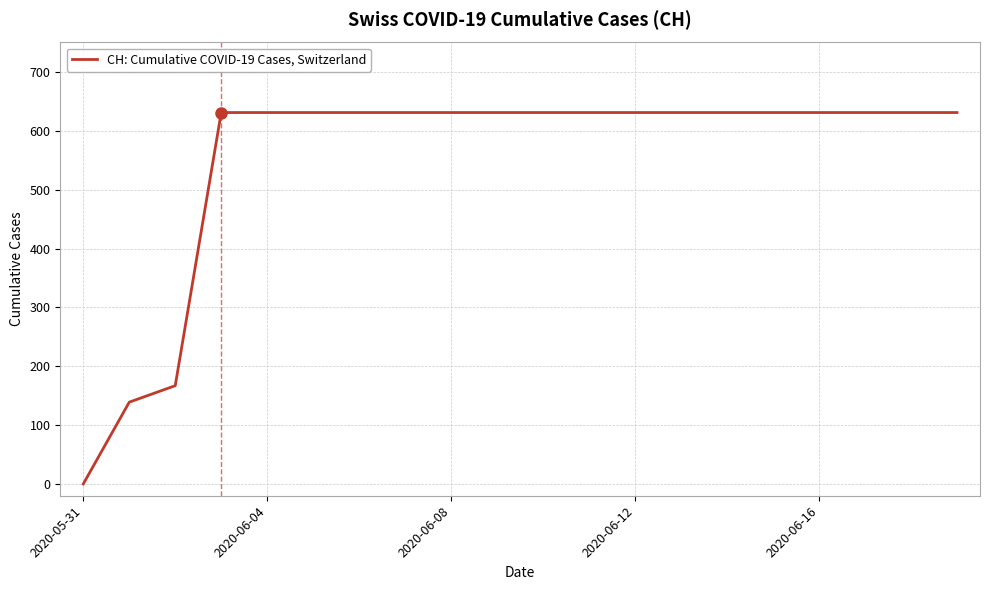

How many values are below 631?

3